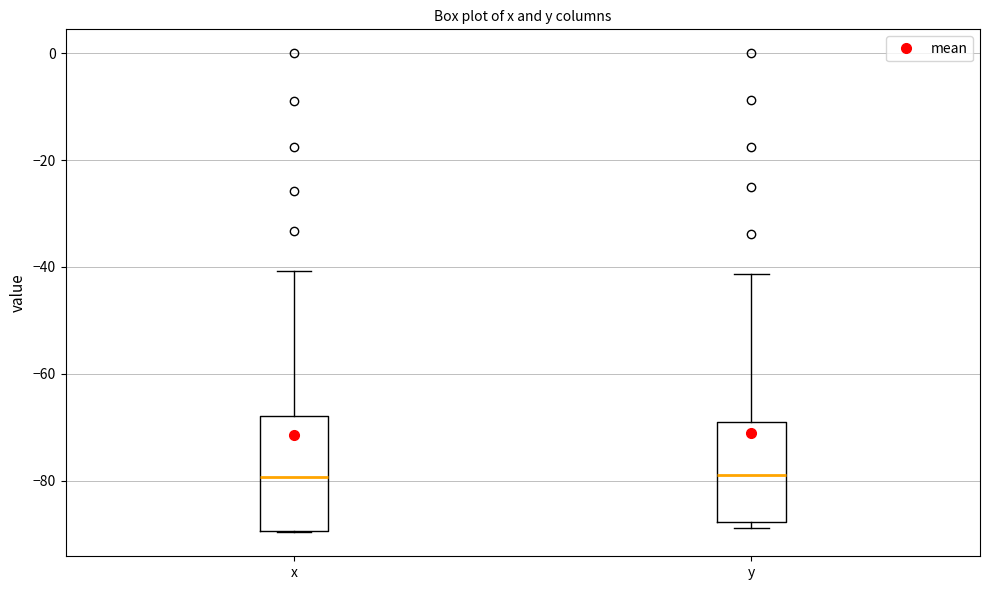

Reading left to right, read every box against the y-axis: the position of its median line, the range the box covers, and the ends of its whiskers. The values are not printed on the chart, so give them approximately, as read against the axis.

x: median -80, box -90 to -68, whiskers -90 to -40
y: median -78, box -88 to -70, whiskers -88 (just below the box's lower edge) to -42